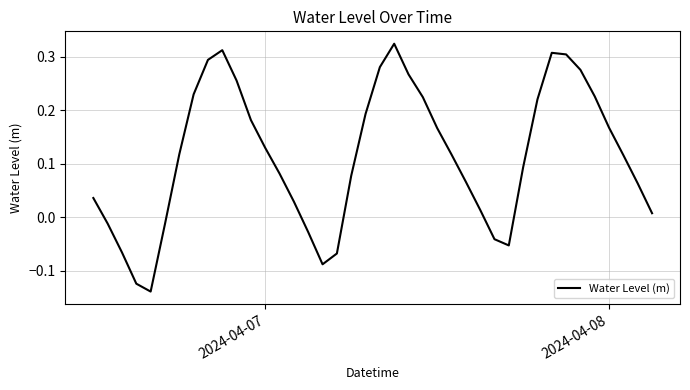

How many categories are shown in the chart?

40